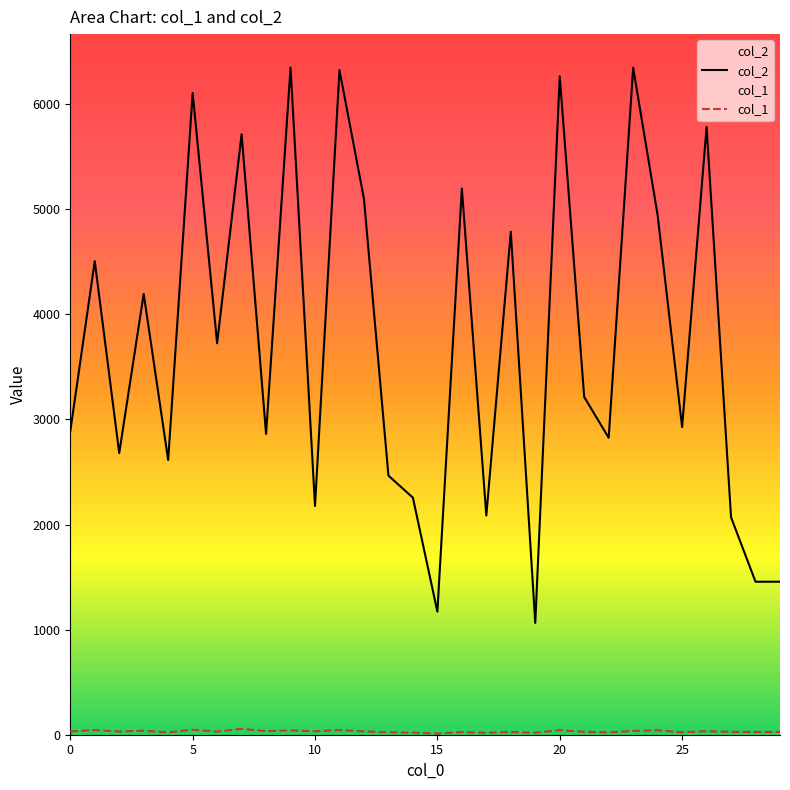

Reading right to left, what are all the values shown in this chart?

col_2: 29=1456	28=1456	27=2069	26=5784	25=2928	24=4944	23=6348	22=2826	21=3214	20=6266	19=1064	18=4787	17=2086	16=5198	15=1171	14=2256	13=2466	12=5100	11=6325	10=2177	9=6350	8=2863	7=5715	6=3725	5=6108	4=2614	3=4195	2=2680	1=4507	0=2888
col_1: 29=26	28=26	27=27	26=34	25=23	24=42	23=36	22=22	21=28	20=43	19=19	18=26	17=18	16=25	15=11	14=20	13=23	12=32	11=44	10=33	9=41	8=34	7=56	6=30	5=47	4=22	3=38	2=31	1=44	0=31